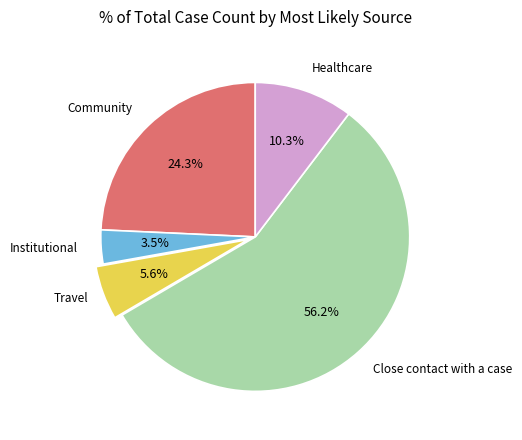

Between Travel and Healthcare, which is larger?

Healthcare